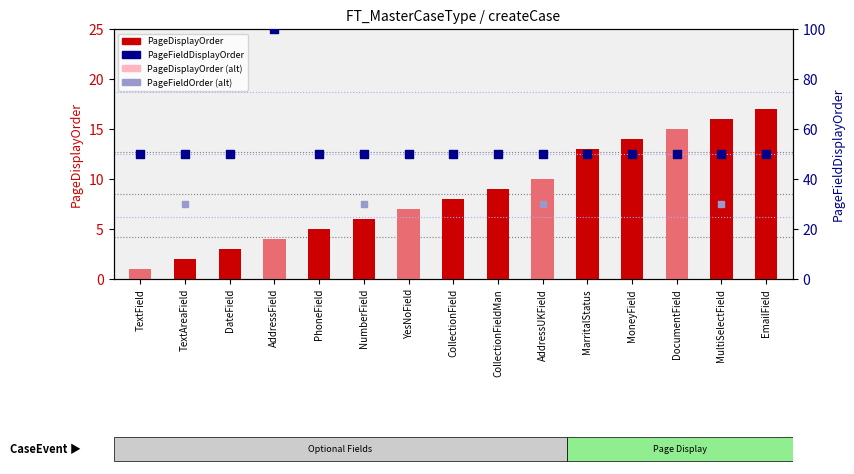

At which category is the sum across all series the highest?

AddressField